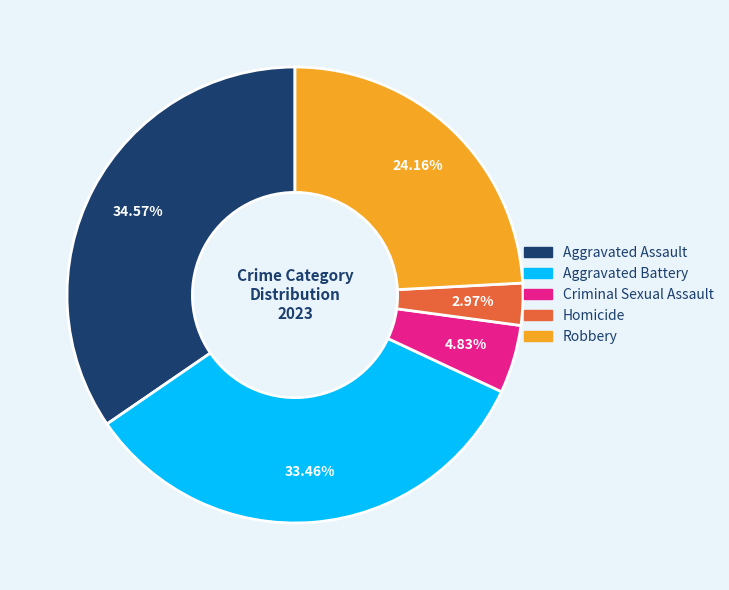

Which category has the biggest portion of the pie?

Aggravated Assault